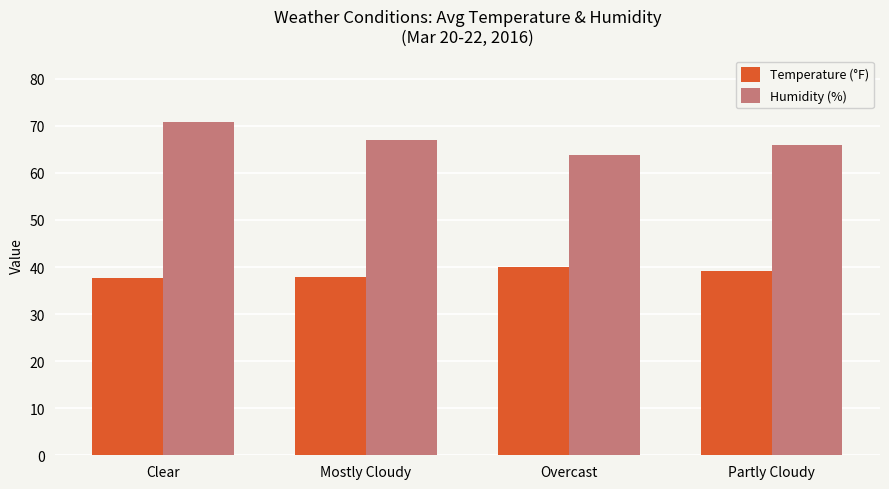

At Overcast, list the series in order from largest to smallest.

Humidity (%), Temperature (°F)